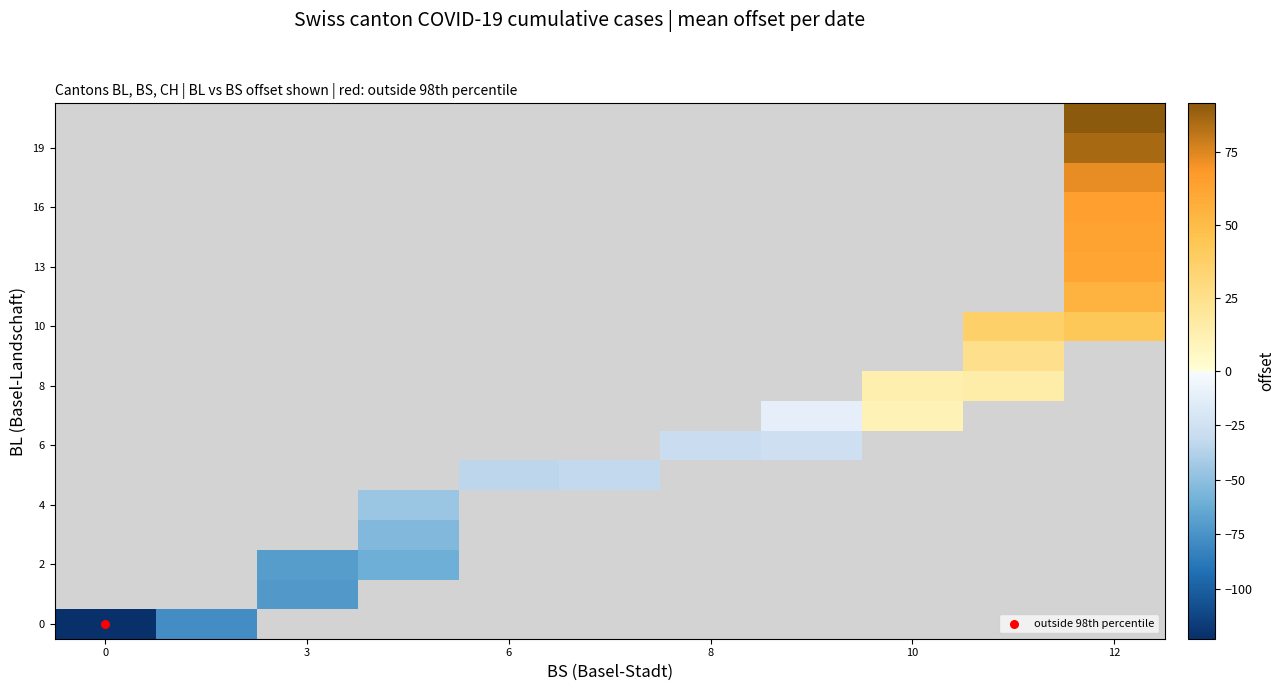

Count the number of data series in this chart.

18